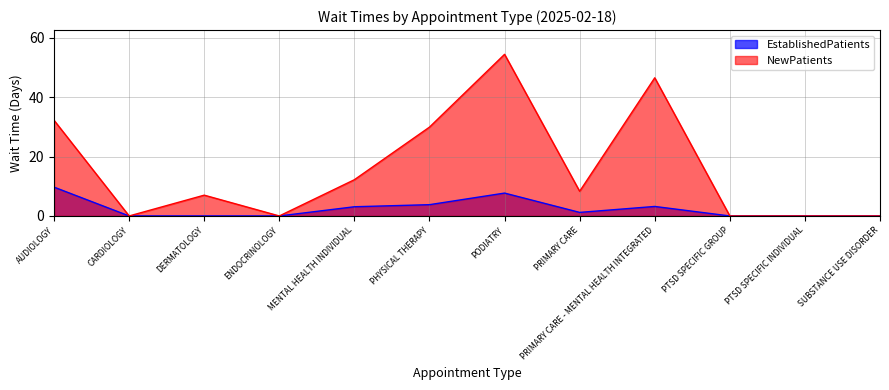

Where is NewPatients nearest to the value 27?

PHYSICAL THERAPY